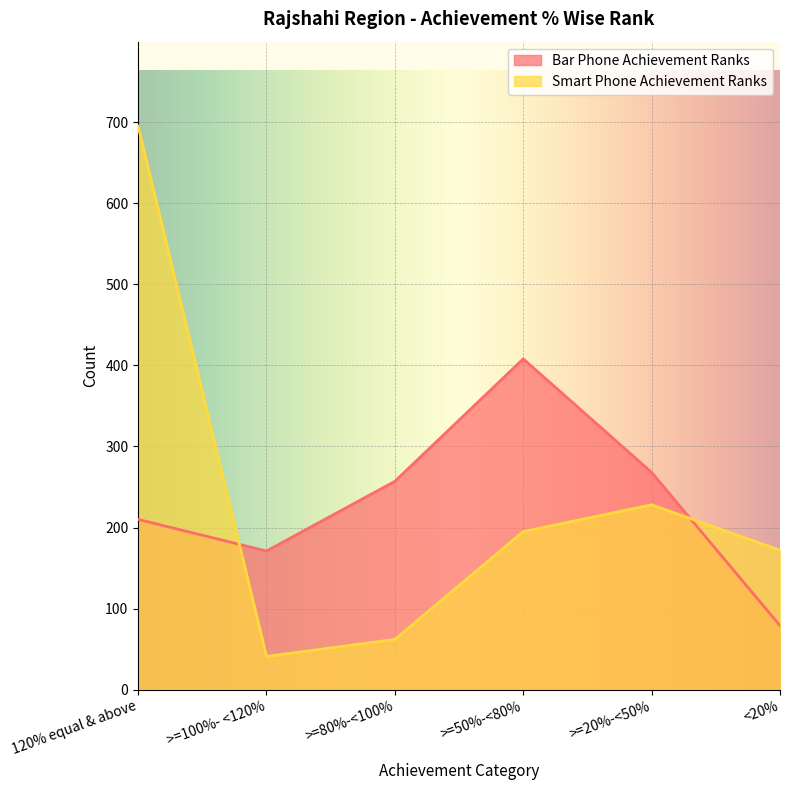

Rank the series at >=20%-<50% from lowest to highest value.

Smart Phone Achievement Ranks, Bar Phone Achievement Ranks